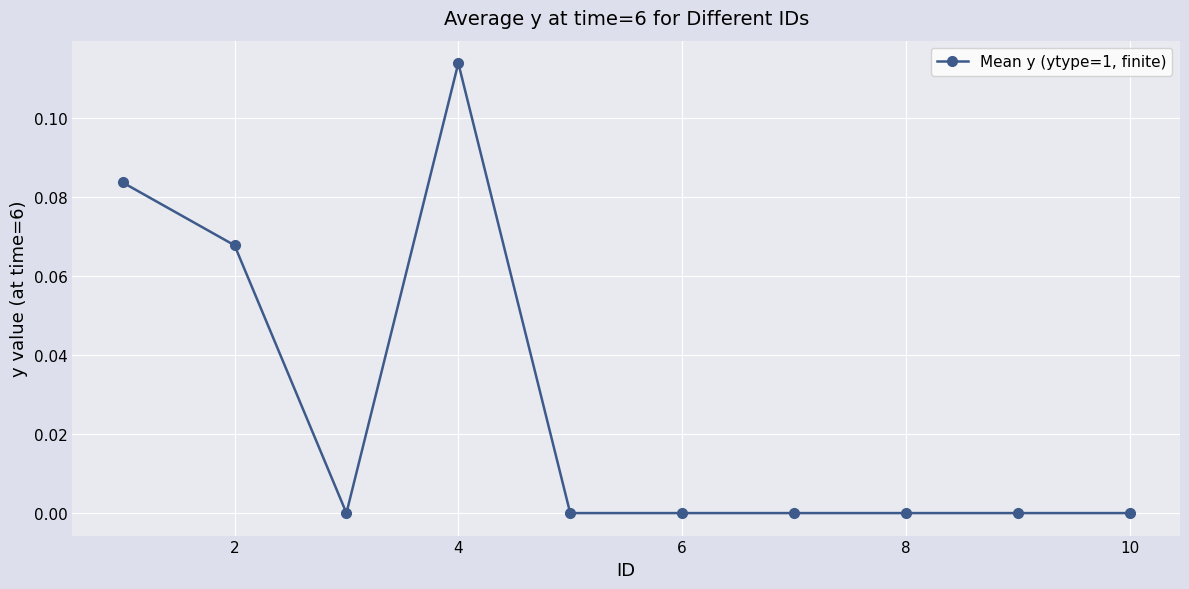

True or false: the data has more than 0 interior local peaks.

True